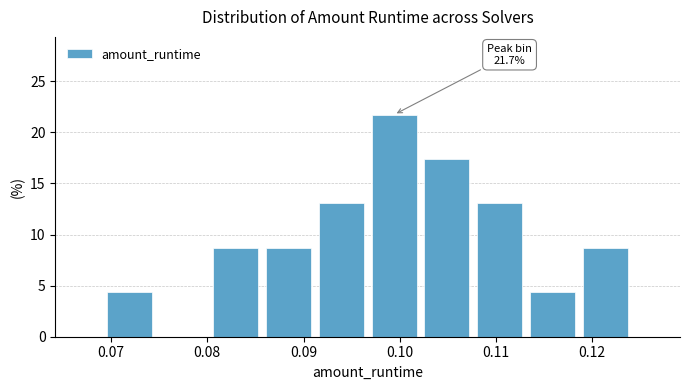

Which range on the x-axis has the tallest bar?

0.097 to 0.102